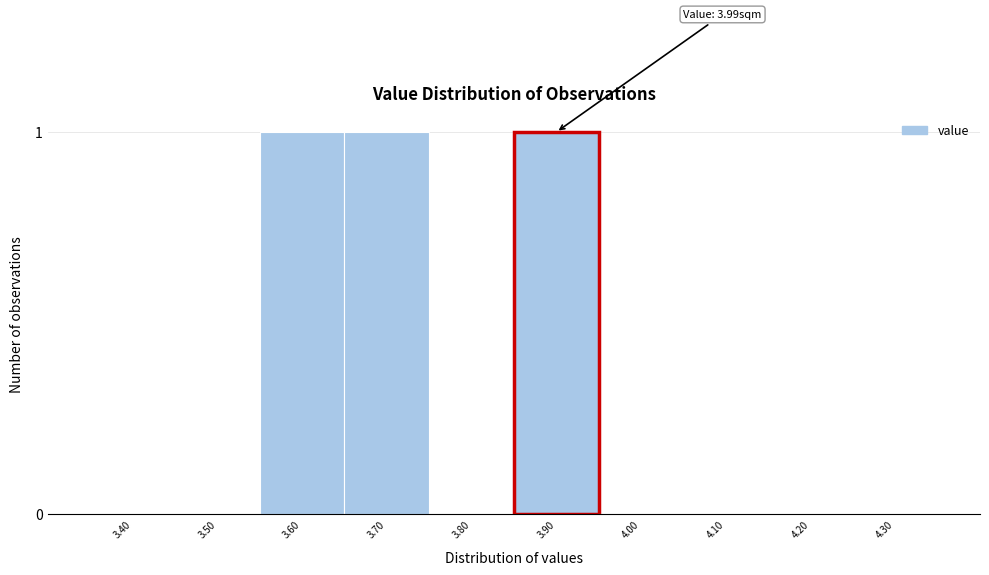

Reading right to left, extract all data points from this chart.

4.30=0	4.20=0	4.10=0	4.00=0	3.90=1	3.80=0	3.70=1	3.60=1	3.50=0	3.40=0